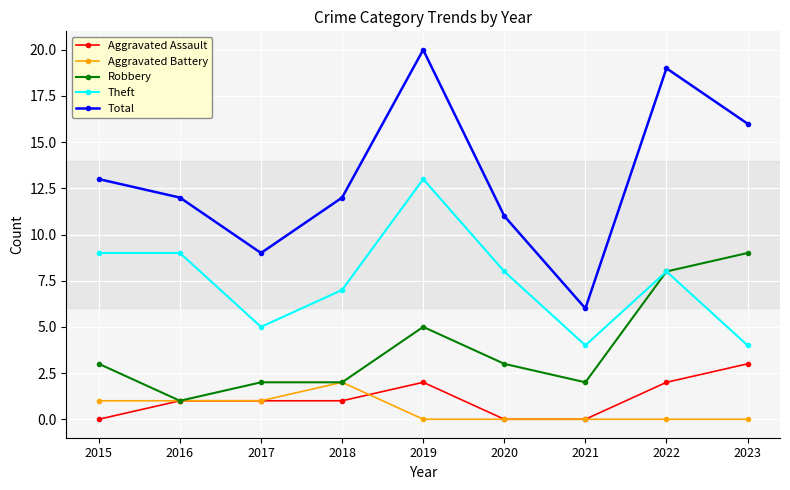

How many data points does each series have?

9